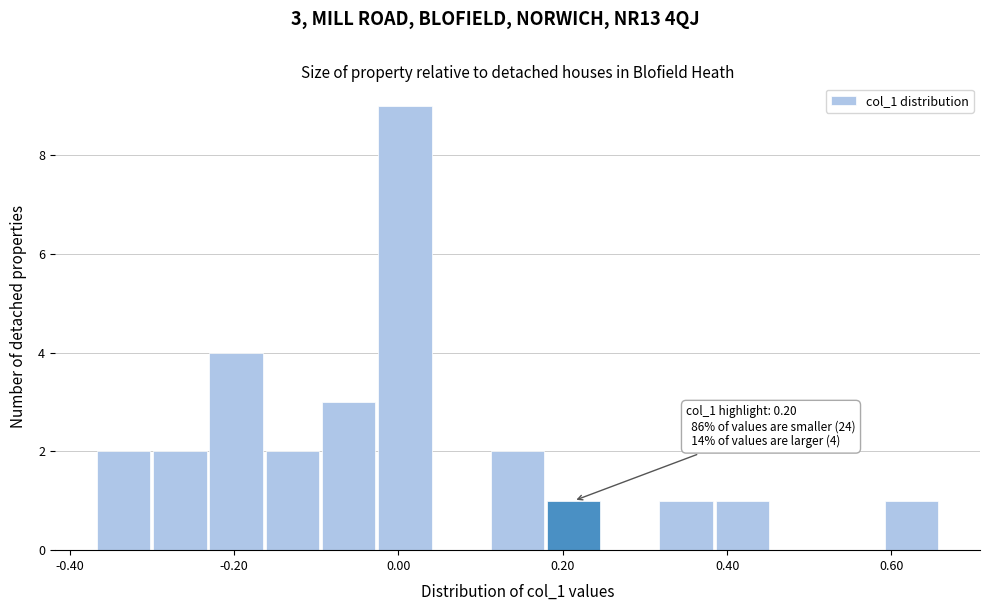

Read against the x-axis, roughly where is the centre of the tallest bar?

0.00